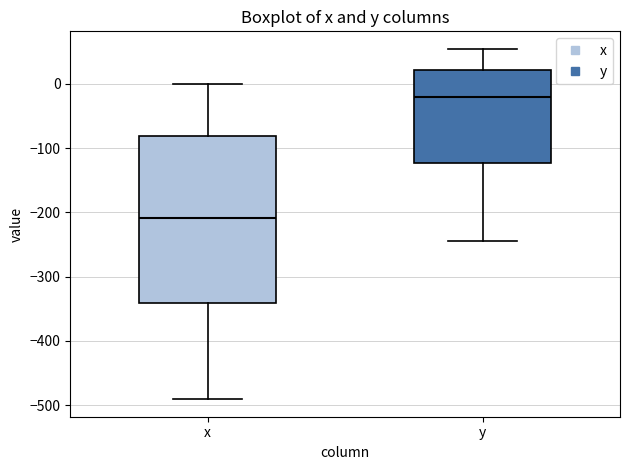

Comparing the boxes themselves (not the whiskers), which one is the tallest?

x